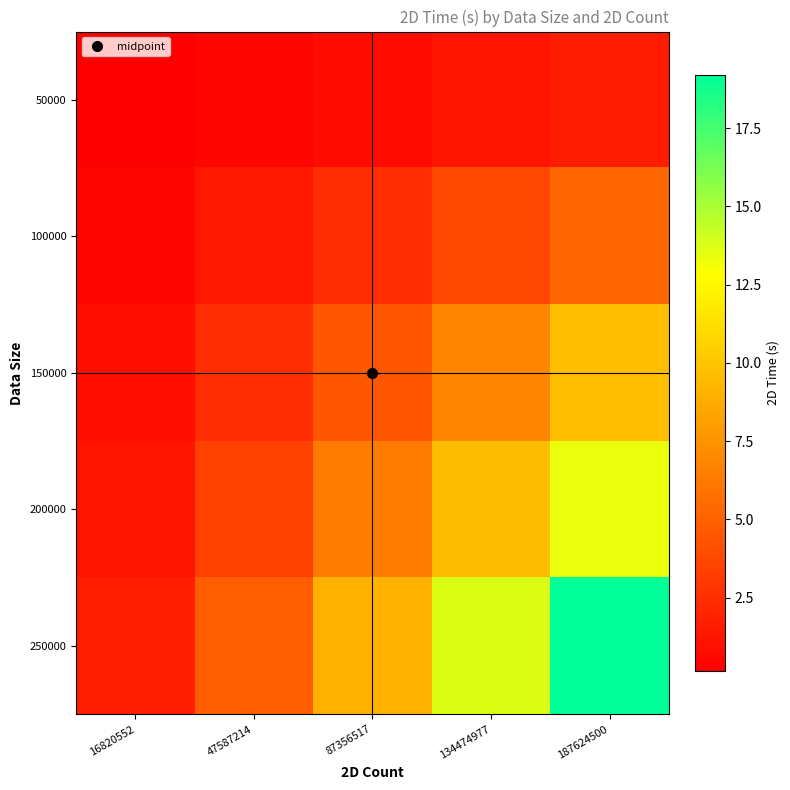

How many distinct data groups are displayed?

5